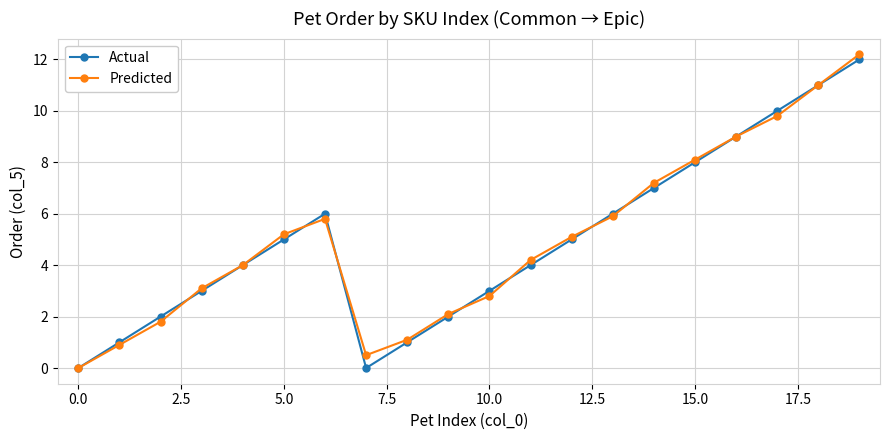

What is the greatest value displayed?

12.2